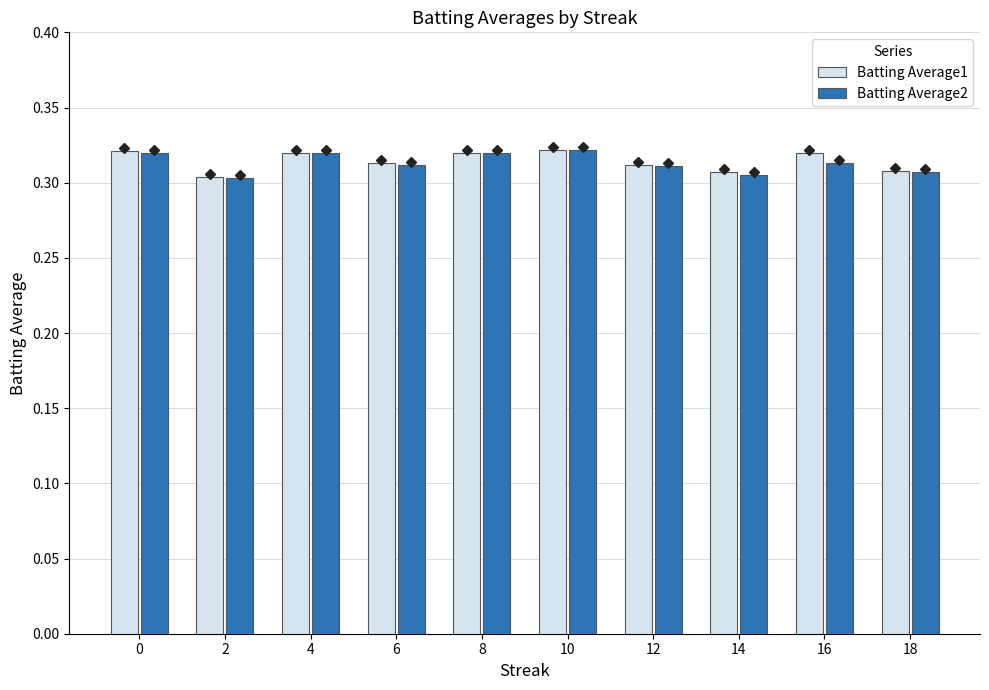

At how many categories does at least one series exceed 0?

10